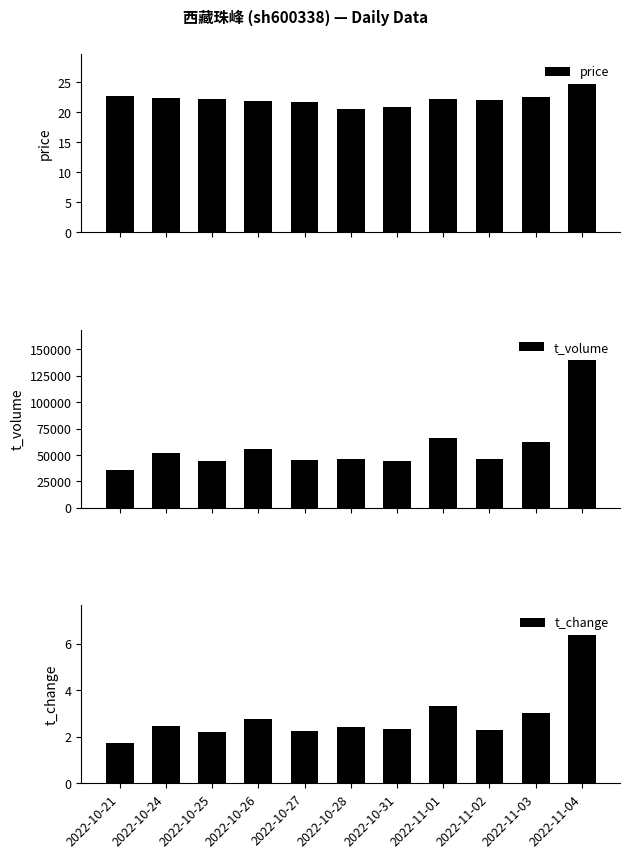

At which category is the sum across all series the highest?

2022-11-04